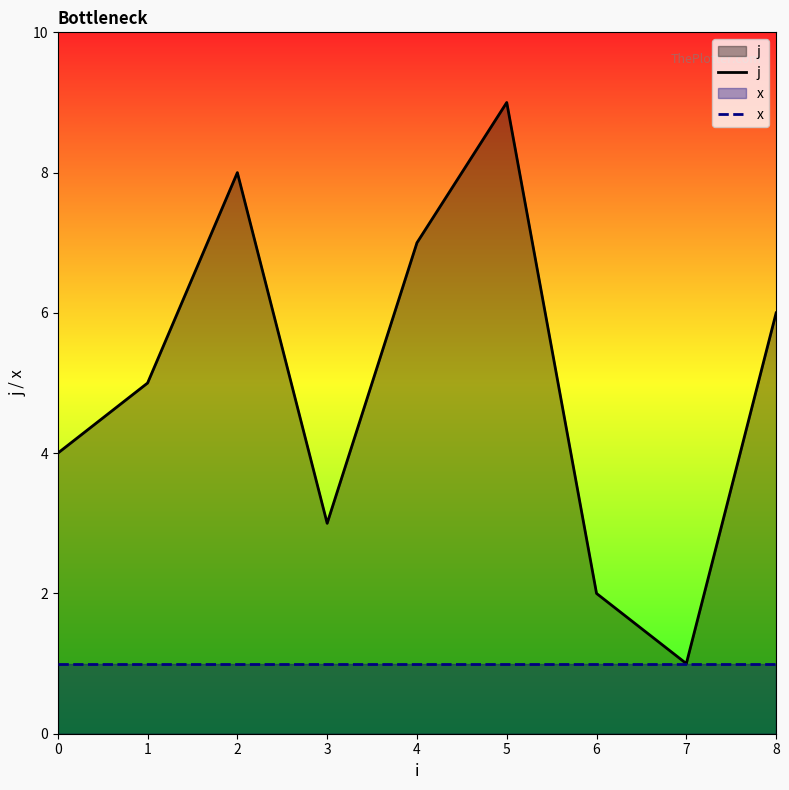

At which category is the sum across all series the highest?

5